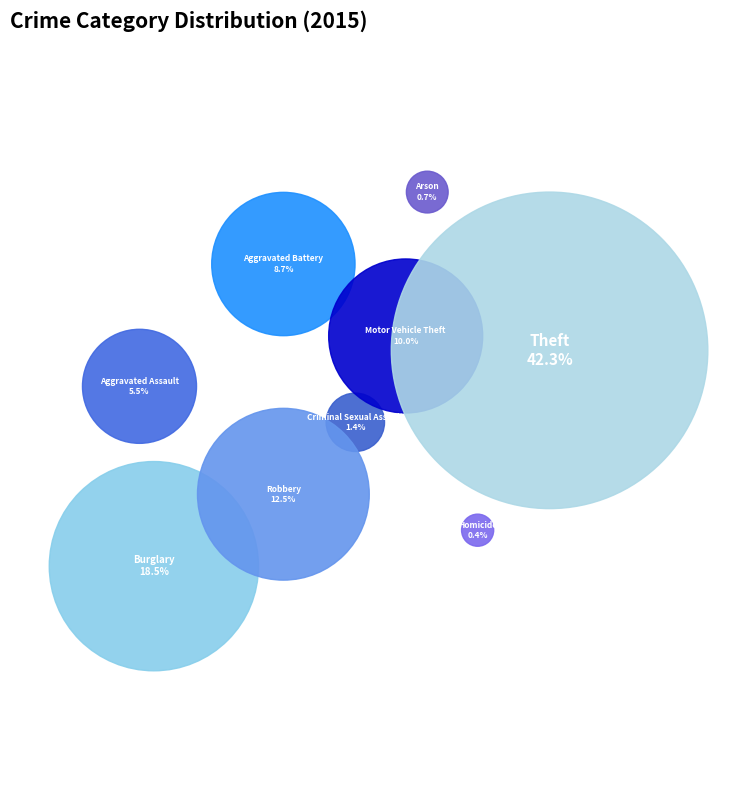

Is Arson the majority of the pie?

No